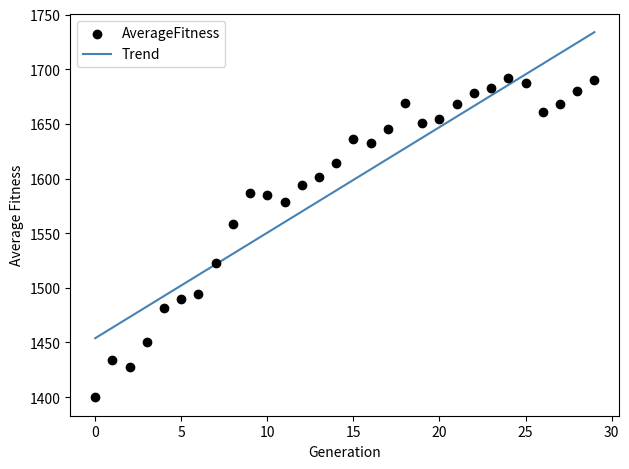

What Y value in the scatter plot is closest to 1545?

1558.5